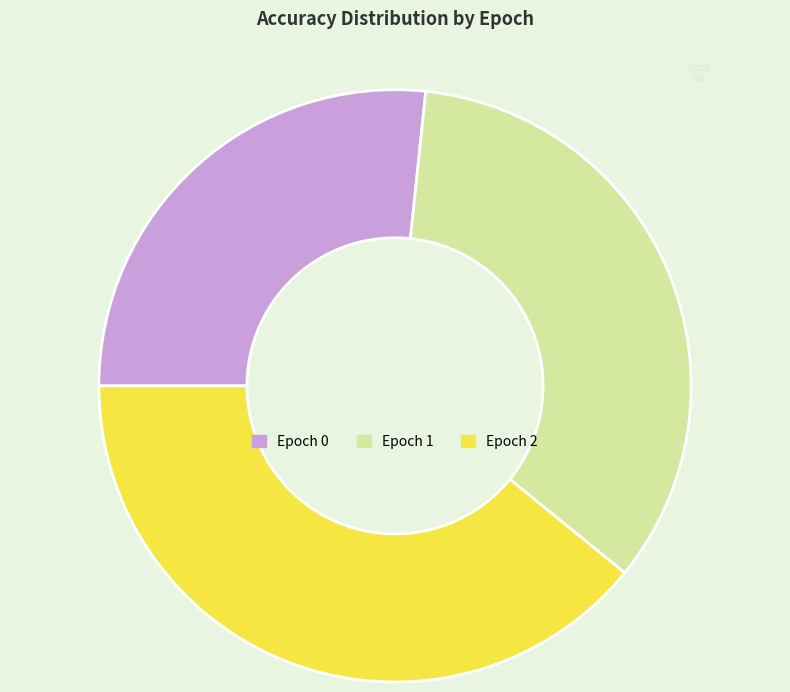

Do Epoch 2 and Epoch 0 together represent more than half of the pie?

Yes